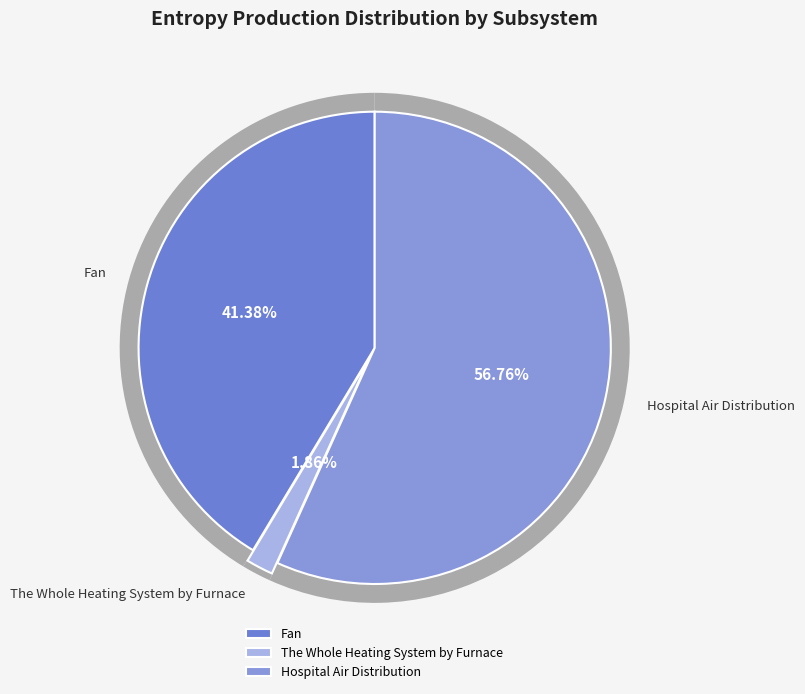

How many slices are in this pie chart?

3